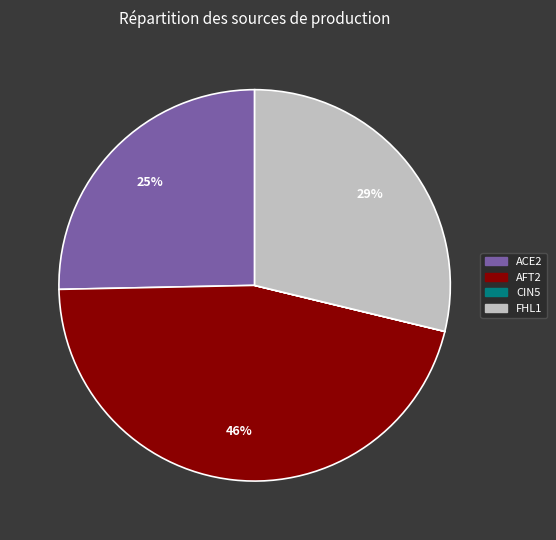

Combined, do ACE2 and FHL1 account for over 50%?

Yes